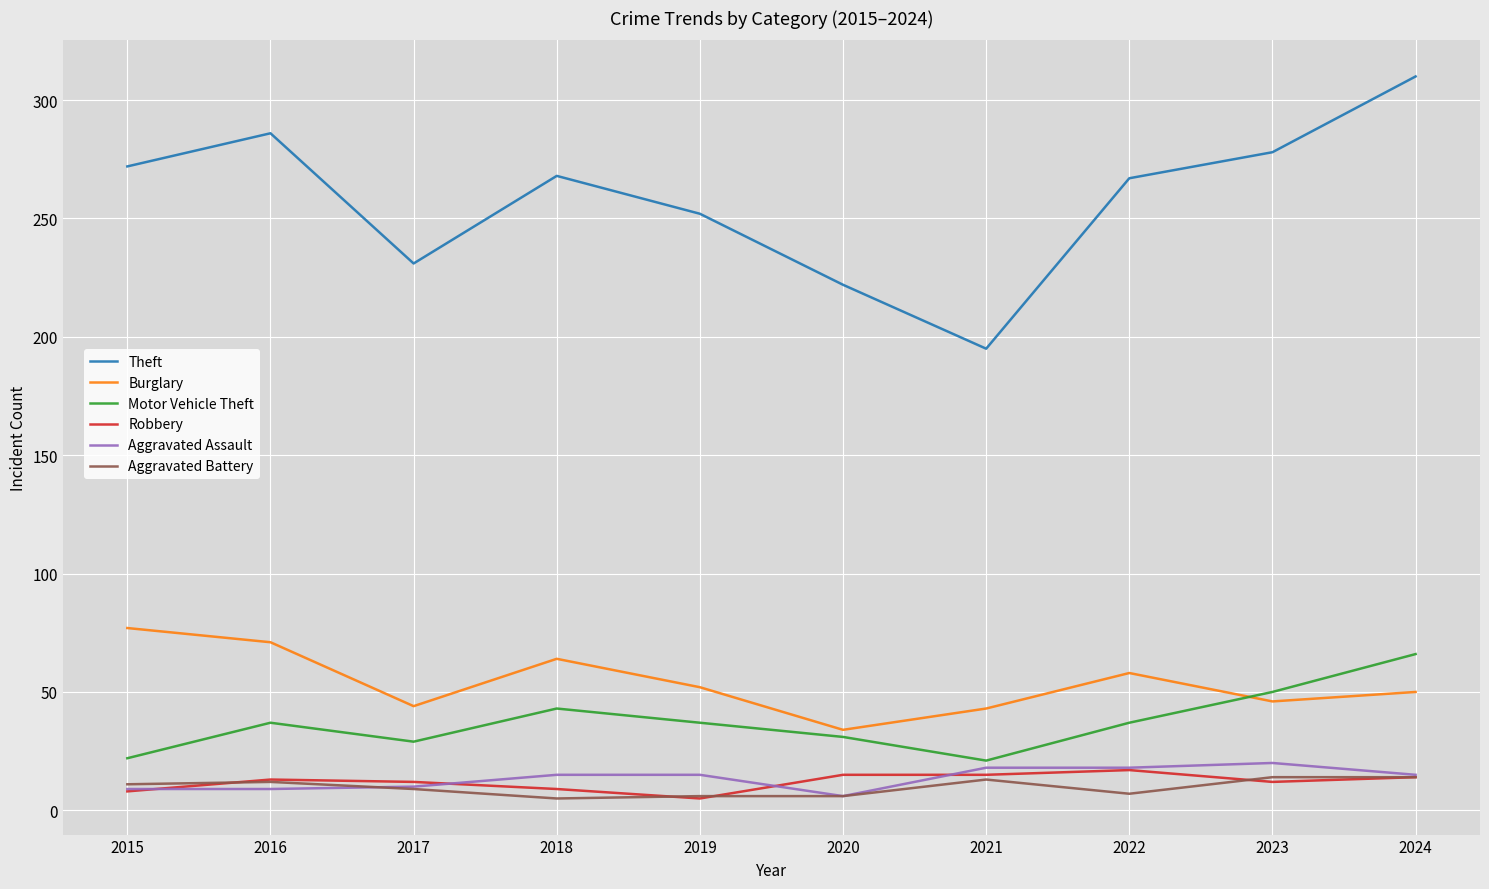

Which series ends up on top after the final intersection of Burglary and Motor Vehicle Theft?

Motor Vehicle Theft